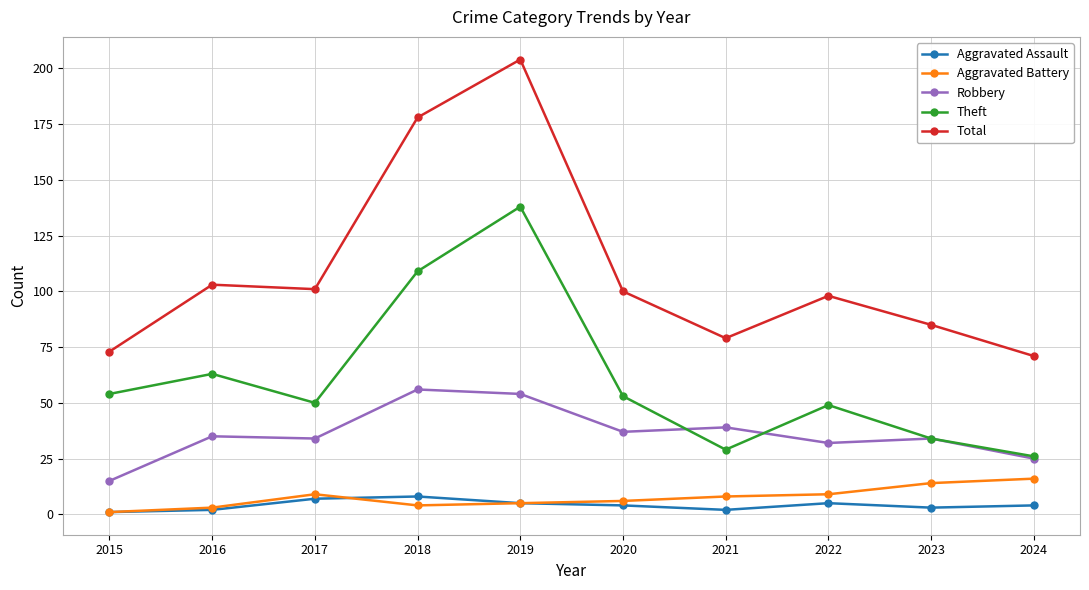

How many series are shown in this chart?

5